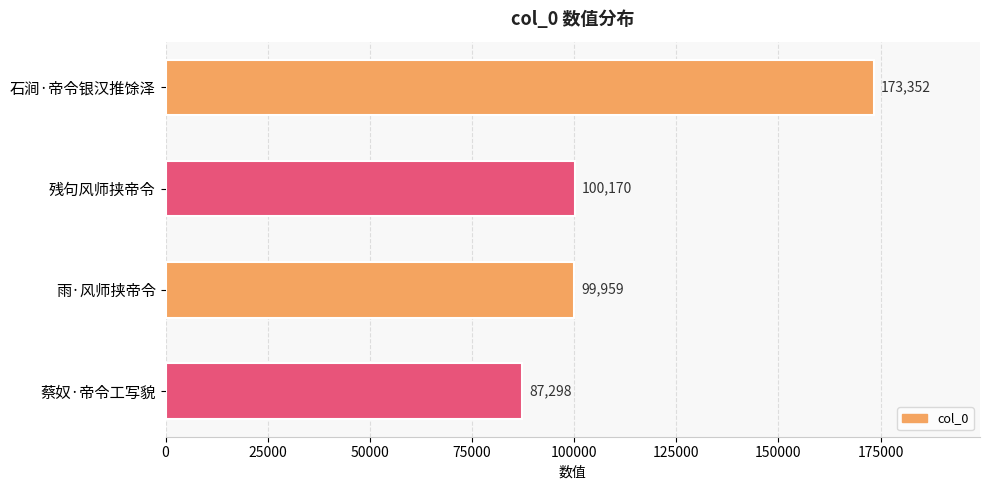

At which label is the value closest to 130325?

残句风师挟帝令